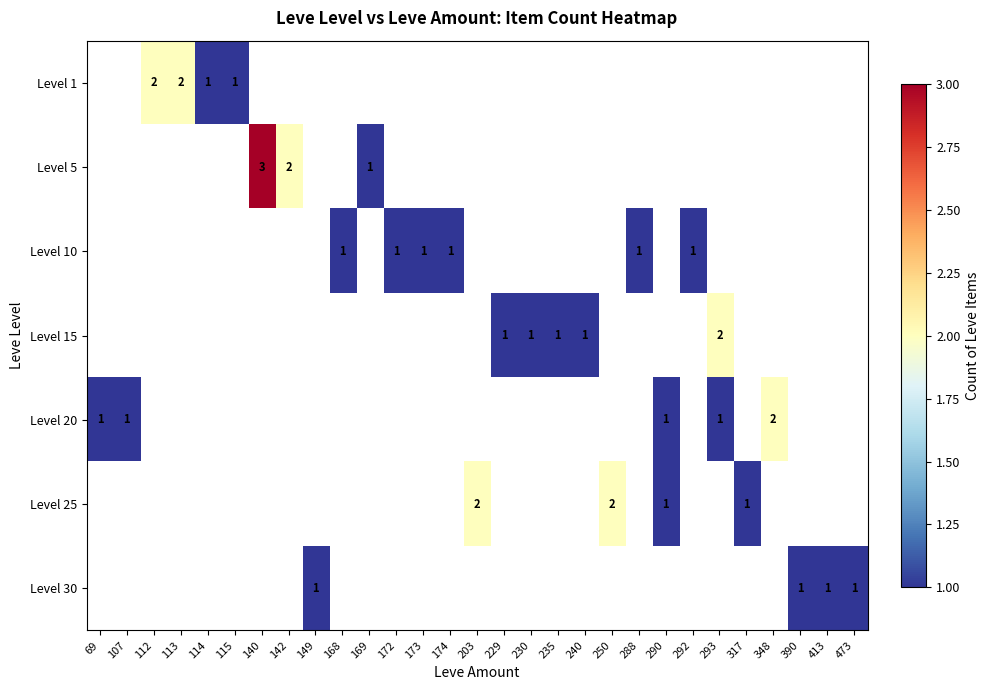

Which label corresponds to the largest value in the chart?

140